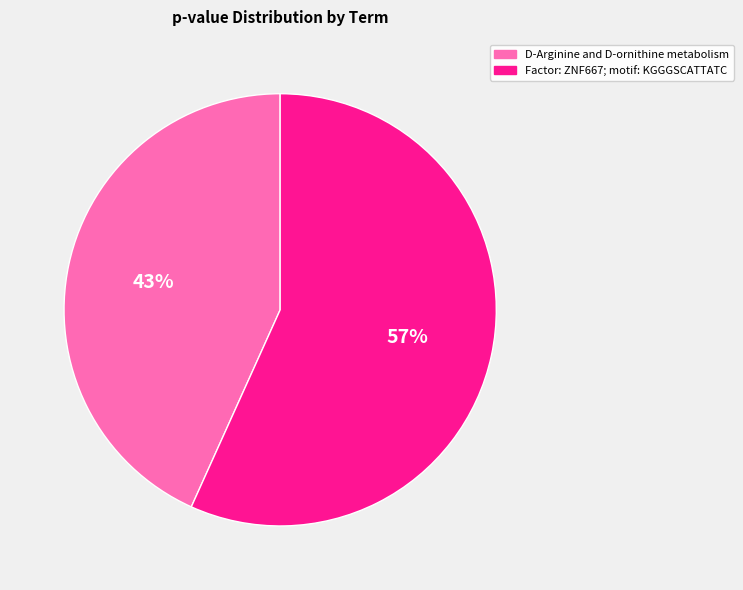

Which has a higher value, Factor: ZNF667; motif: KGGGSCATTATC or D-Arginine and D-ornithine metabolism?

Factor: ZNF667; motif: KGGGSCATTATC